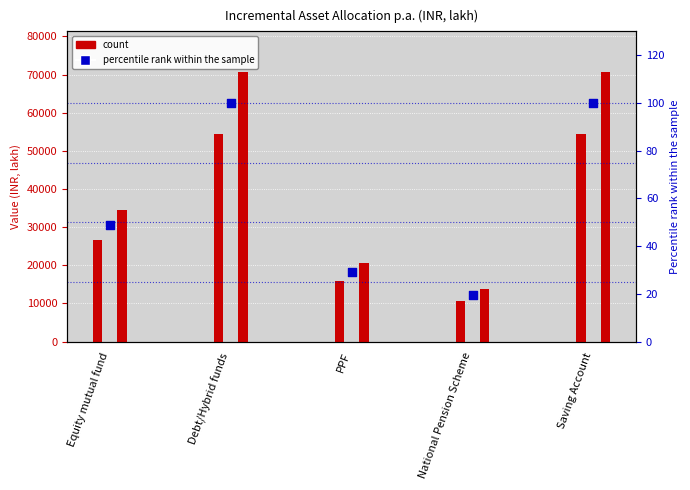

Which has a higher value, Saving Account or Equity mutual fund?

Saving Account